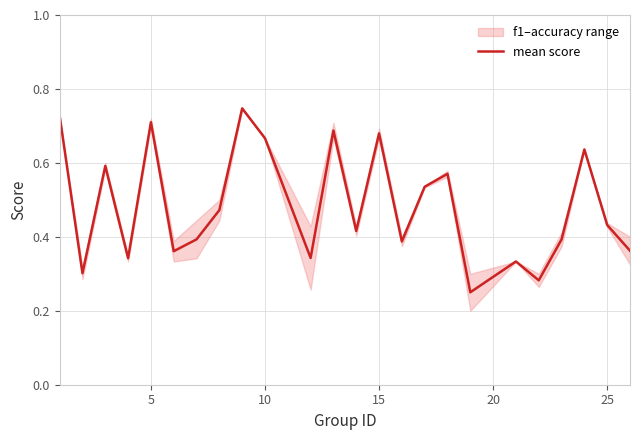

True or false: there are more than 1 points higher than both neighbors.

True